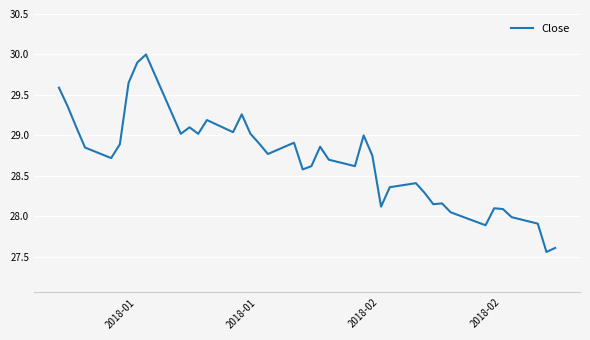

What is the greatest value displayed?

30.0